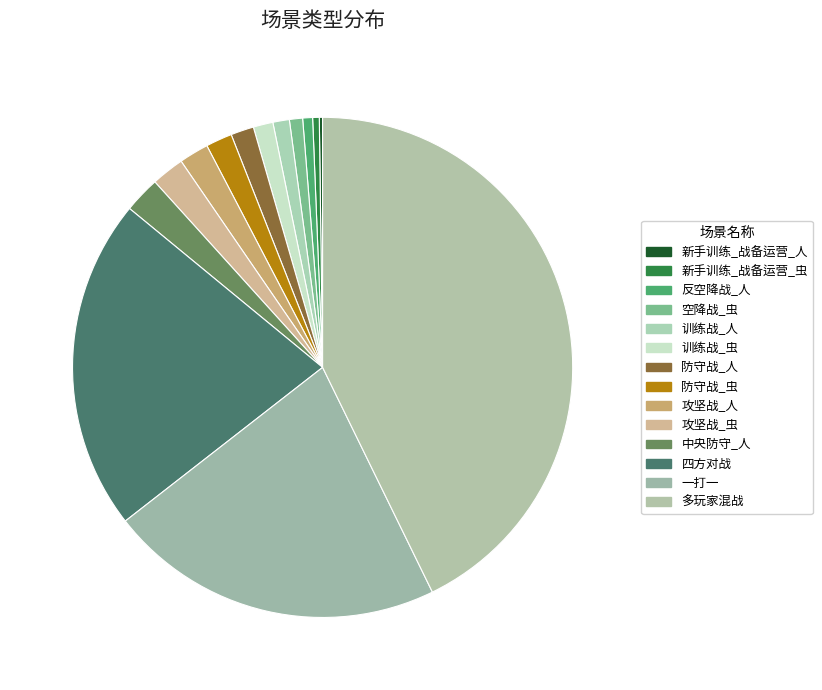

To the nearest percent, what percentage of the pie is 攻坚战_虫?

2%